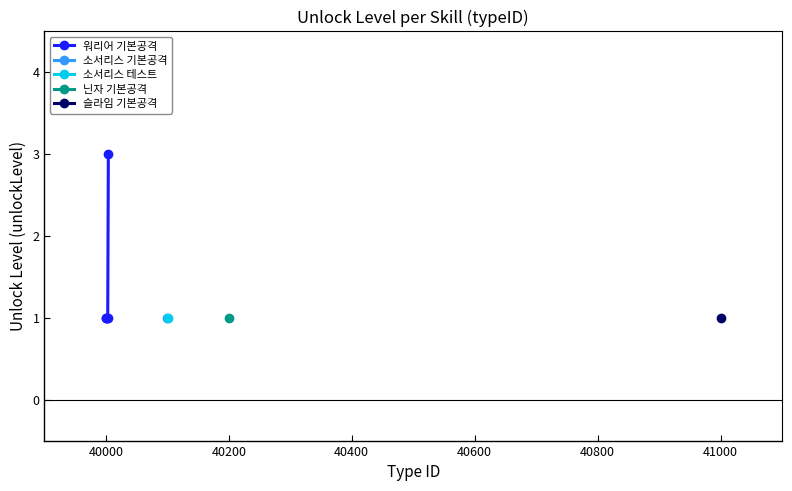

How many lines are shown in the chart?

1